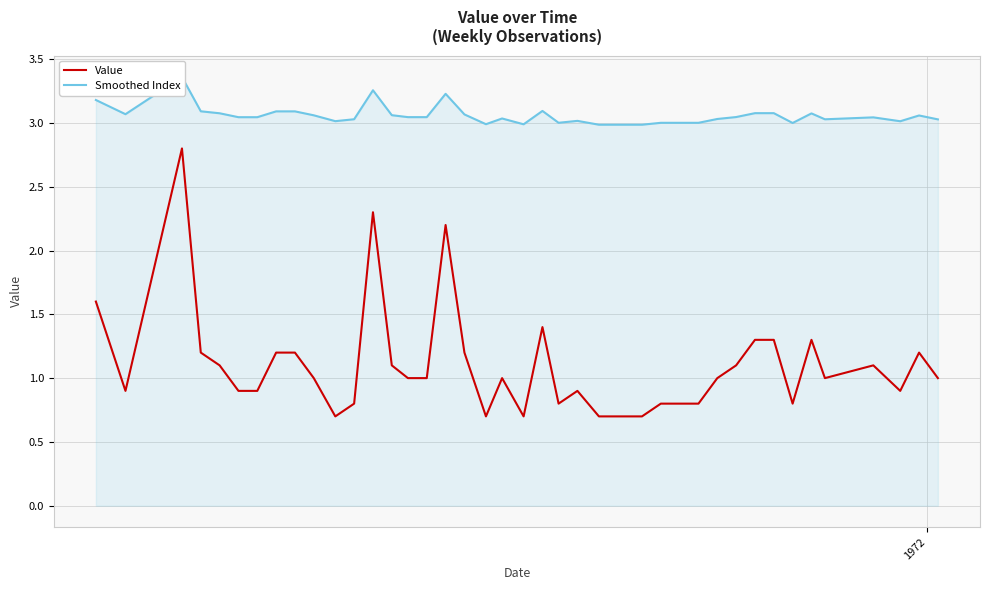

What is the lowest value of the Value series?

0.7